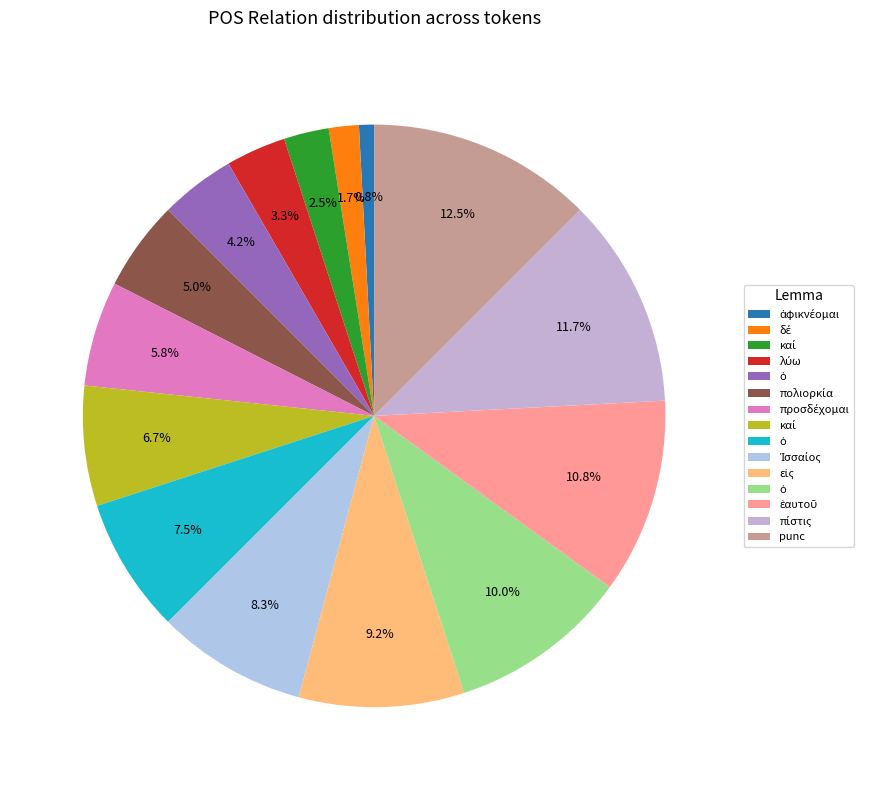

Is there a majority slice in this chart?

No